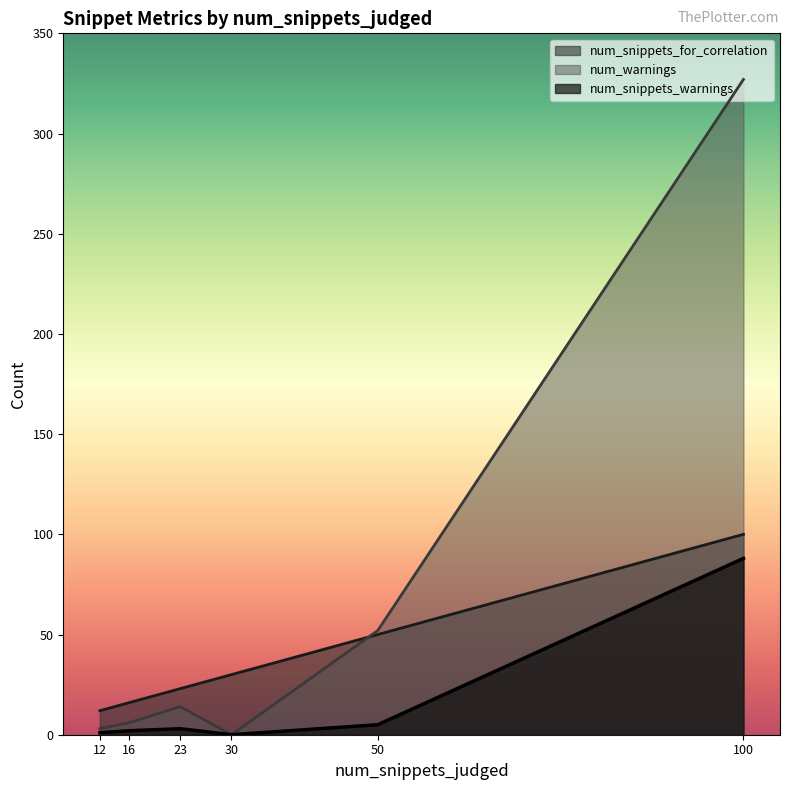

What is the difference between the num_warnings values at 50 and 30?

52